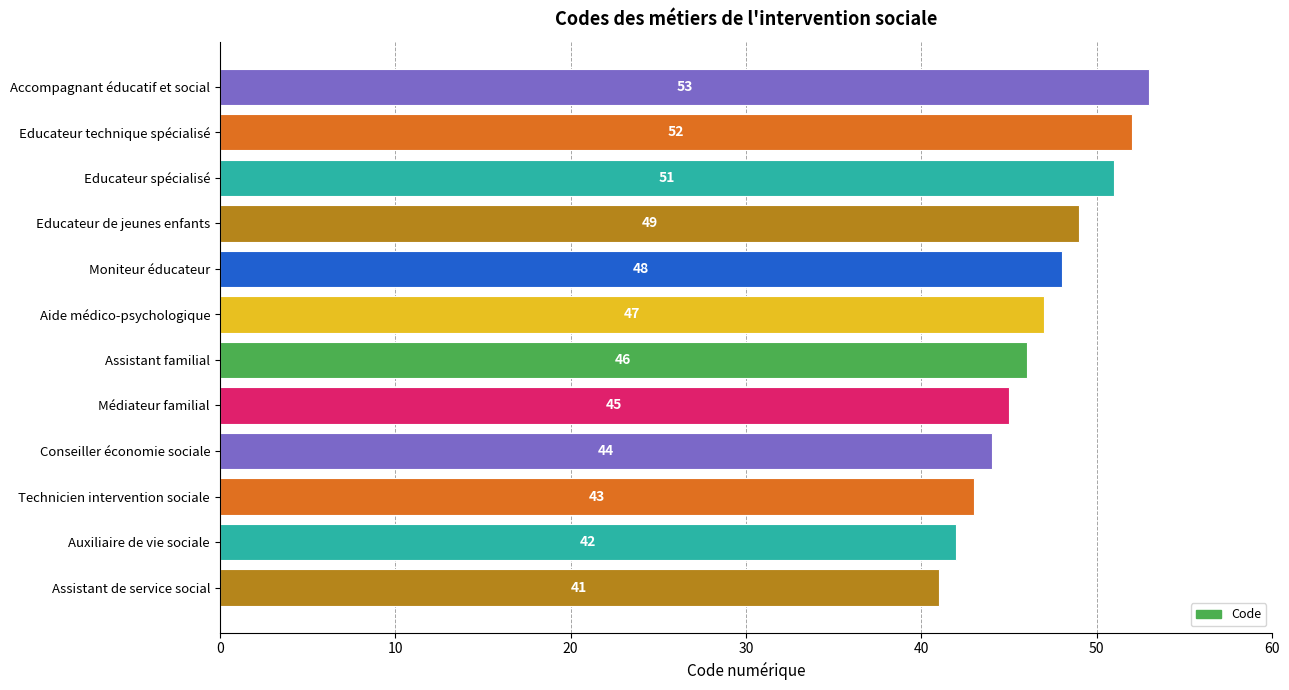

List the labels in order of value, smallest first.

Assistant de service social, Auxiliaire de vie sociale, Technicien intervention sociale, Conseiller économie sociale, Médiateur familial, Assistant familial, Aide médico-psychologique, Moniteur éducateur, Educateur de jeunes enfants, Educateur spécialisé, Educateur technique spécialisé, Accompagnant éducatif et social